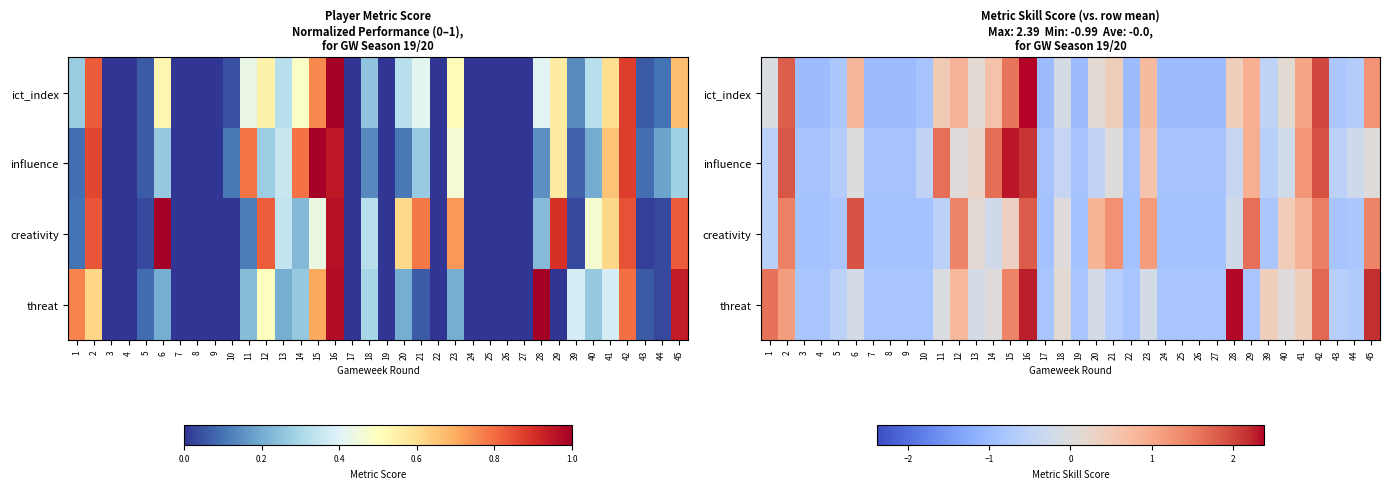

Is the value of creativity at 26 greater than the value of threat at 2?

No